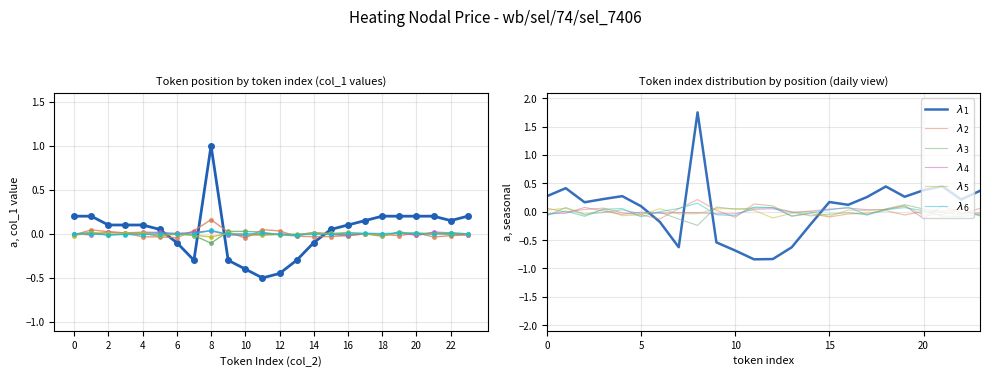

List the series in order of their peak value, lowest first.

$\lambda_5$, $\lambda_4$, $\lambda_3$, $\lambda_6$, $\lambda_2$, $\lambda_1$